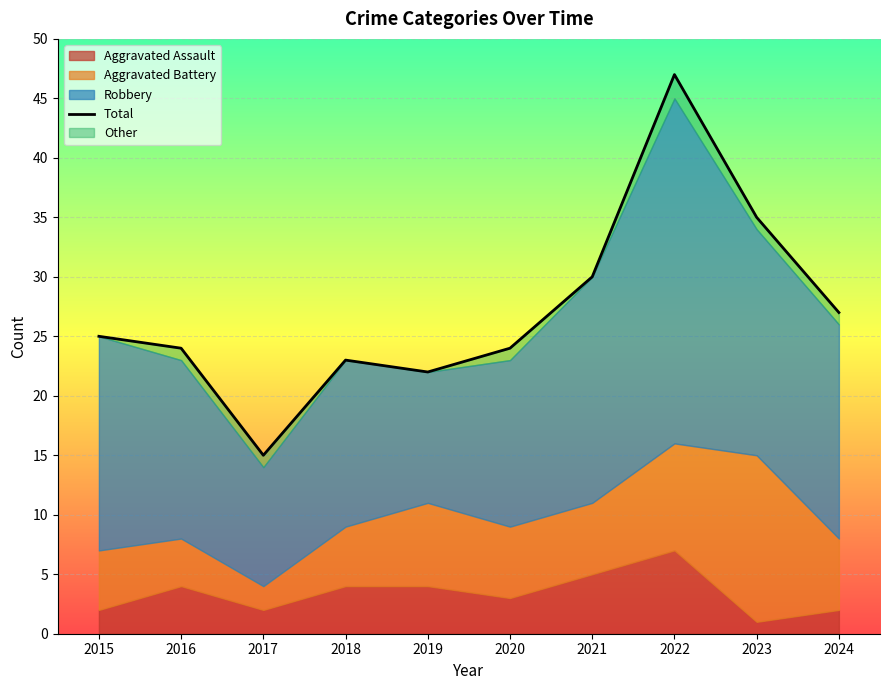

What is the difference between the maximum and minimum values?

32